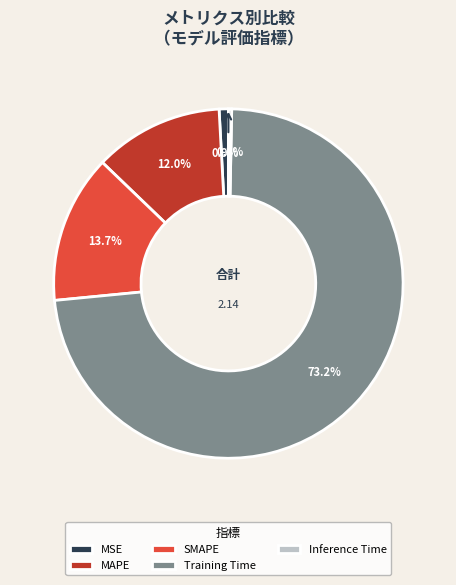

Is there a majority slice in this chart?

Yes